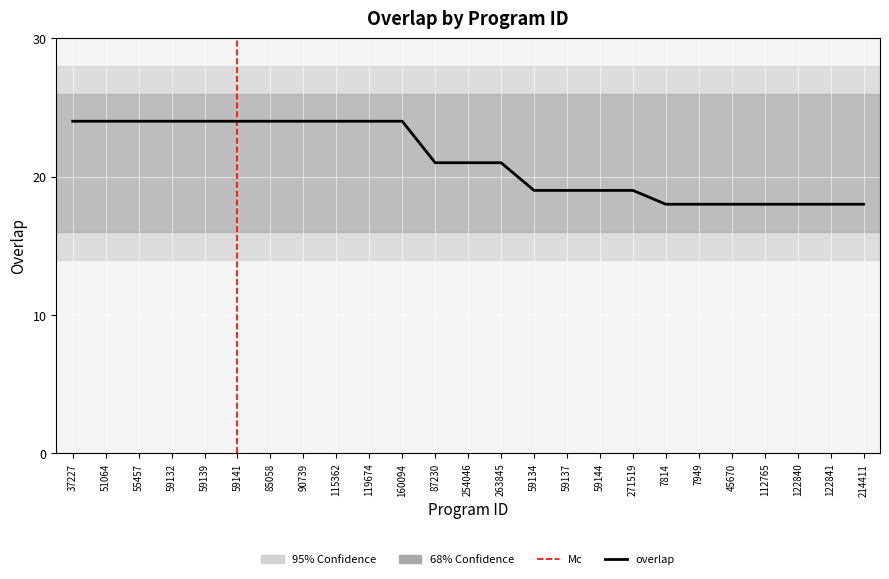

What is the change in value from 59139 to 45670?

-6